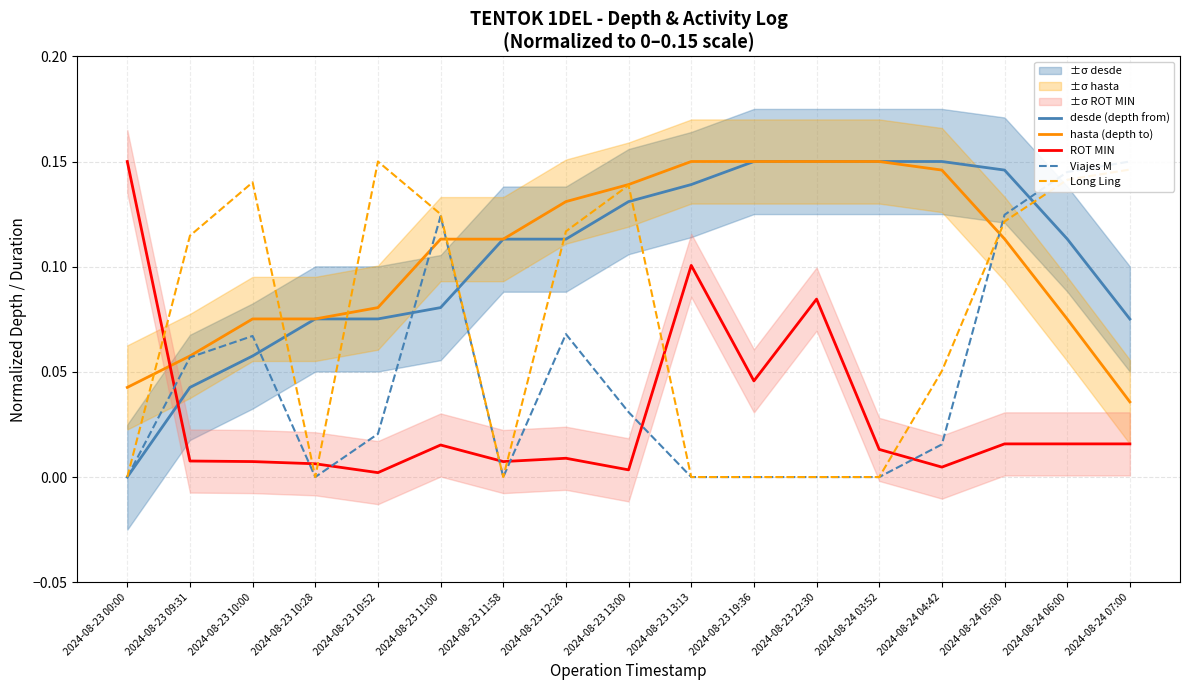

What is the sum of all hasta (depth to) values?

1.8